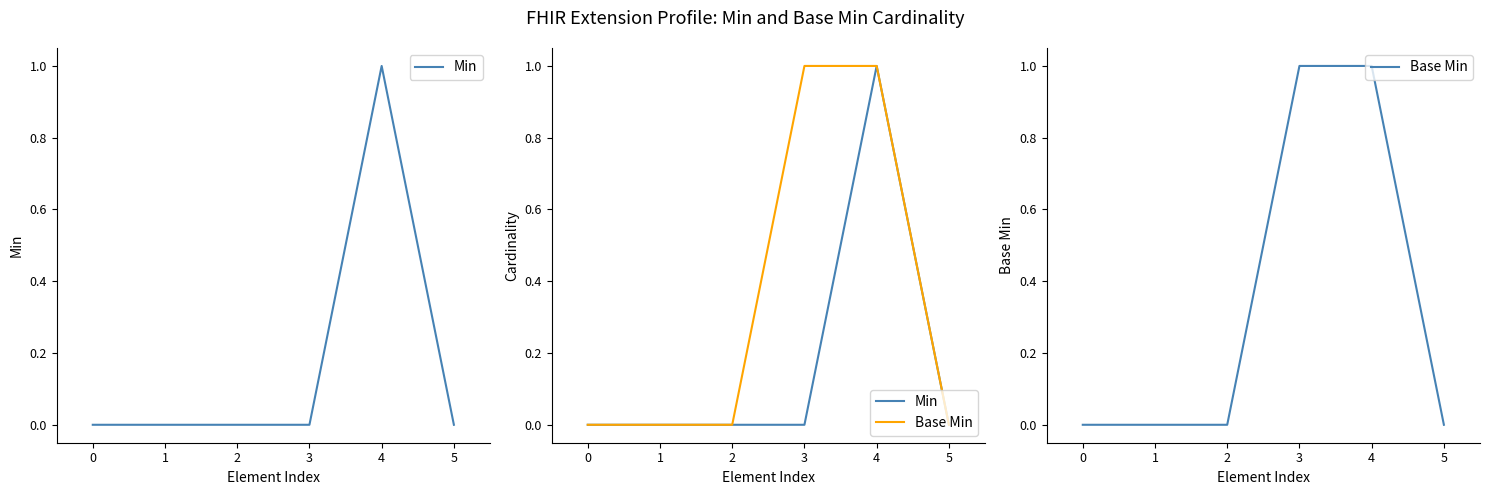

True or false: Base Min has more than 2 points higher than both neighbors.

False